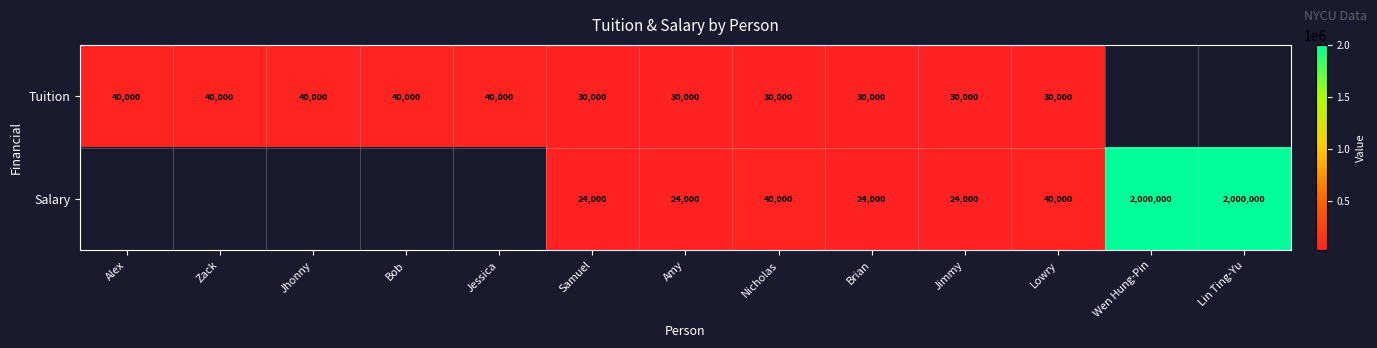

Which category has the highest value across all series?

Wen Hung-Pin